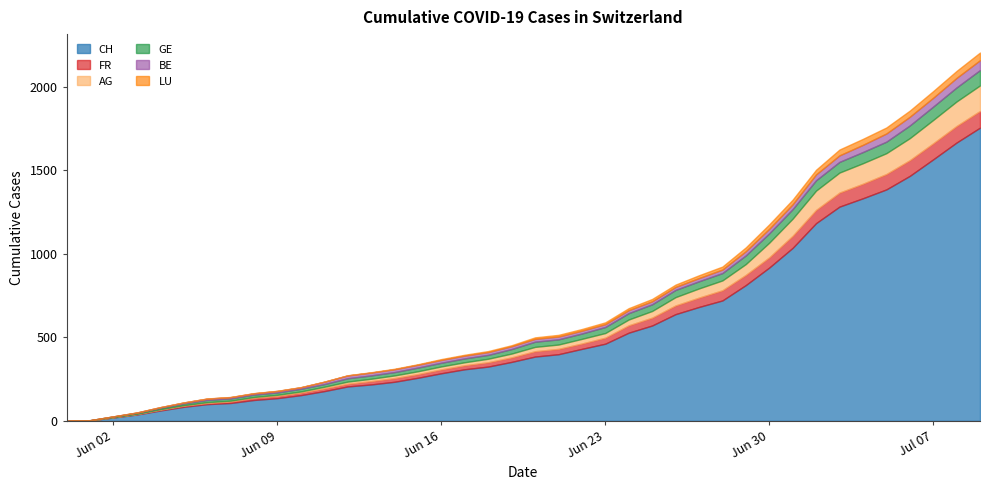

True or false: BE and AG intersect in this chart.

False